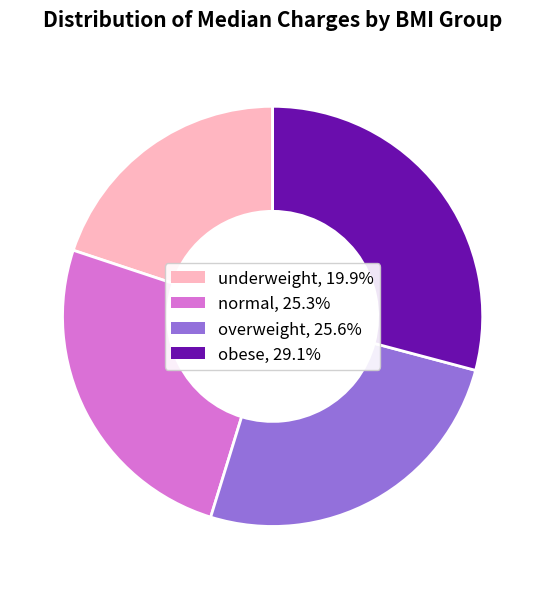

Approximately how many times larger is the value at overweight, 25.6% compared to obese, 29.1%?

0.9